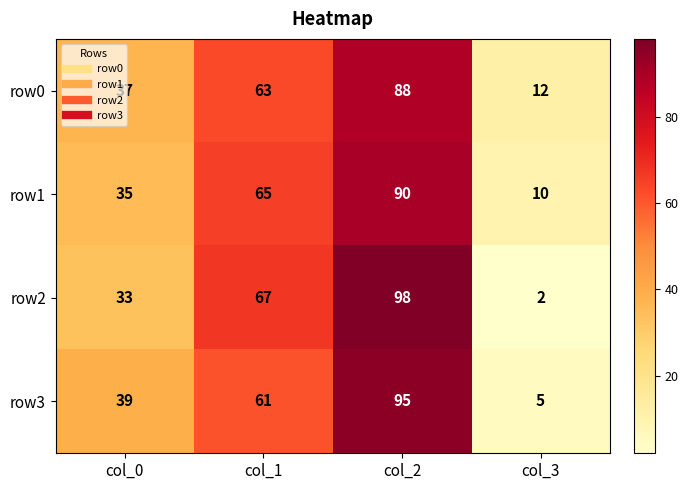

Between col_1 and col_3, which series saw the biggest shift?

row2